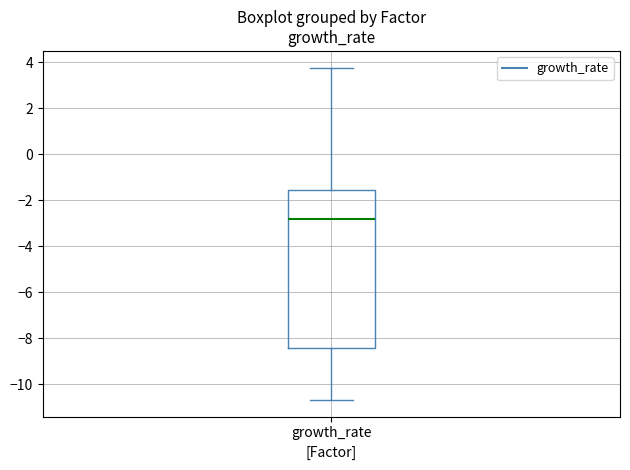

Read this box plot against the y-axis: the position of the median line, the range covered by the box, and the ends of both whiskers. The values are not printed on the chart, so give them approximately, as read against the axis.

median -2.8, box -8.4 to -1.6, whiskers -10.6 to 3.8